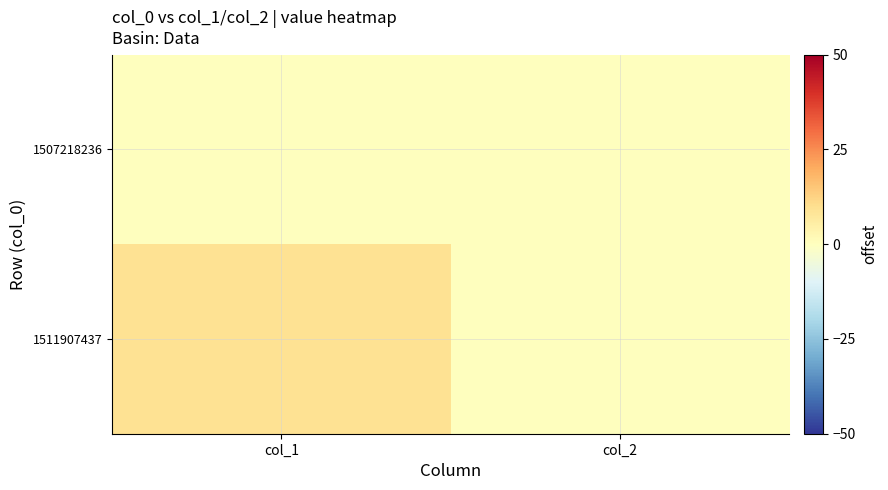

Between col_1 and col_2, which is larger?

col_1